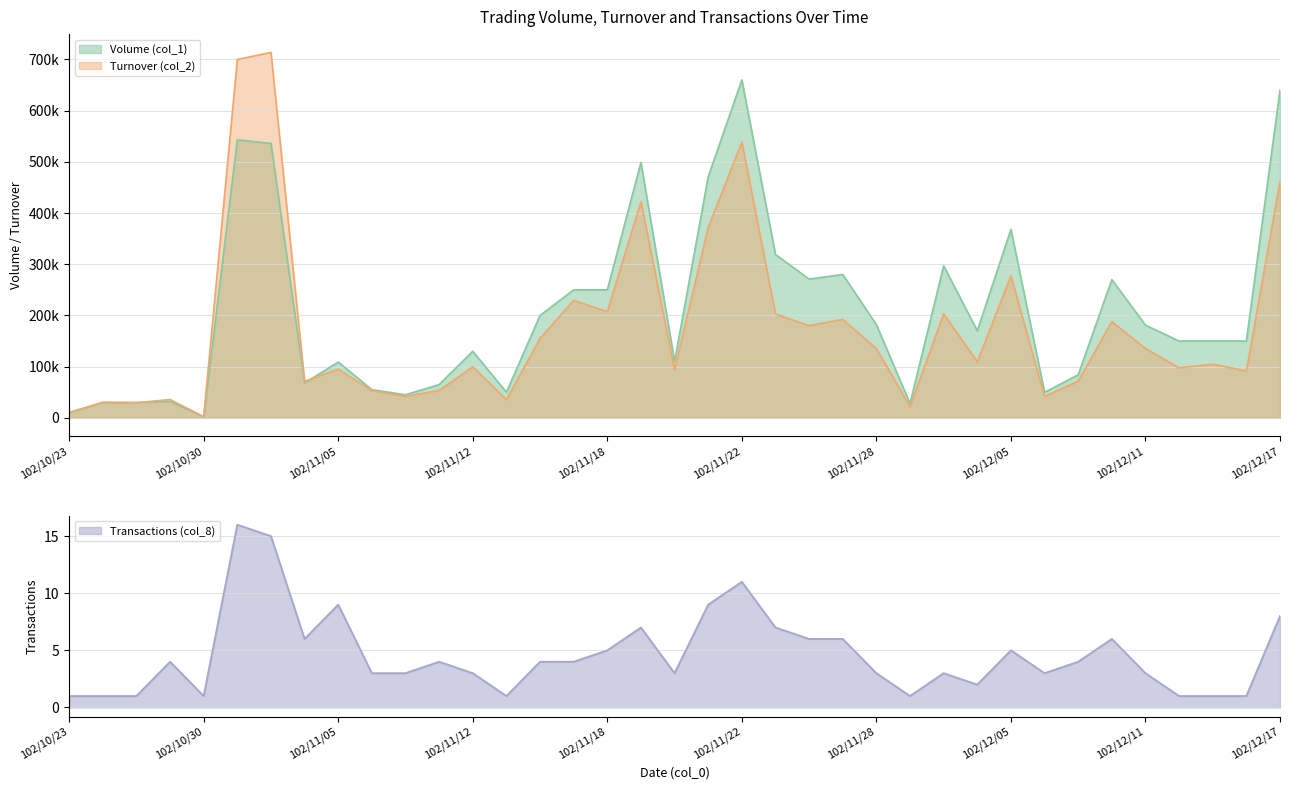

At which category is the sum across all series the highest?

102/11/01